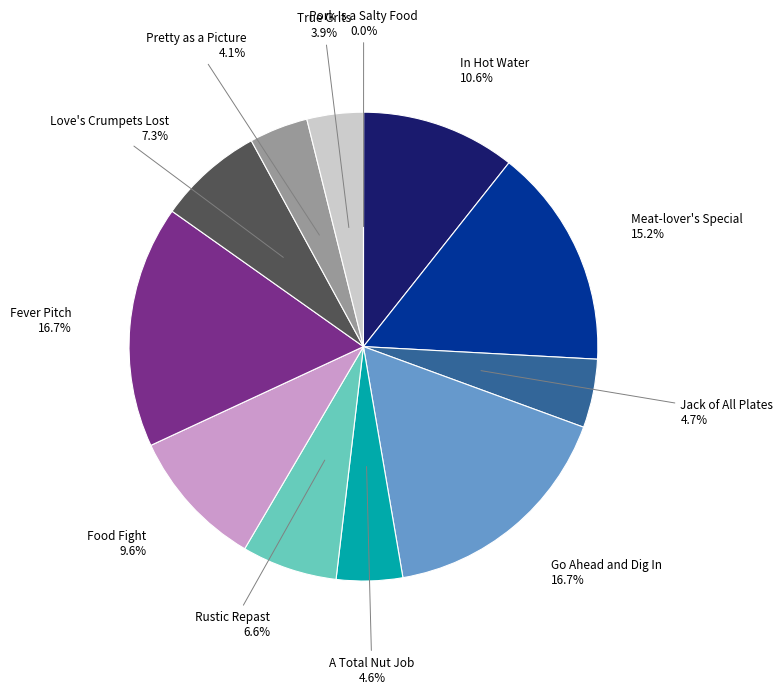

Approximately how many times larger is the value at In Hot Water compared to Pretty as a Picture?

2.6